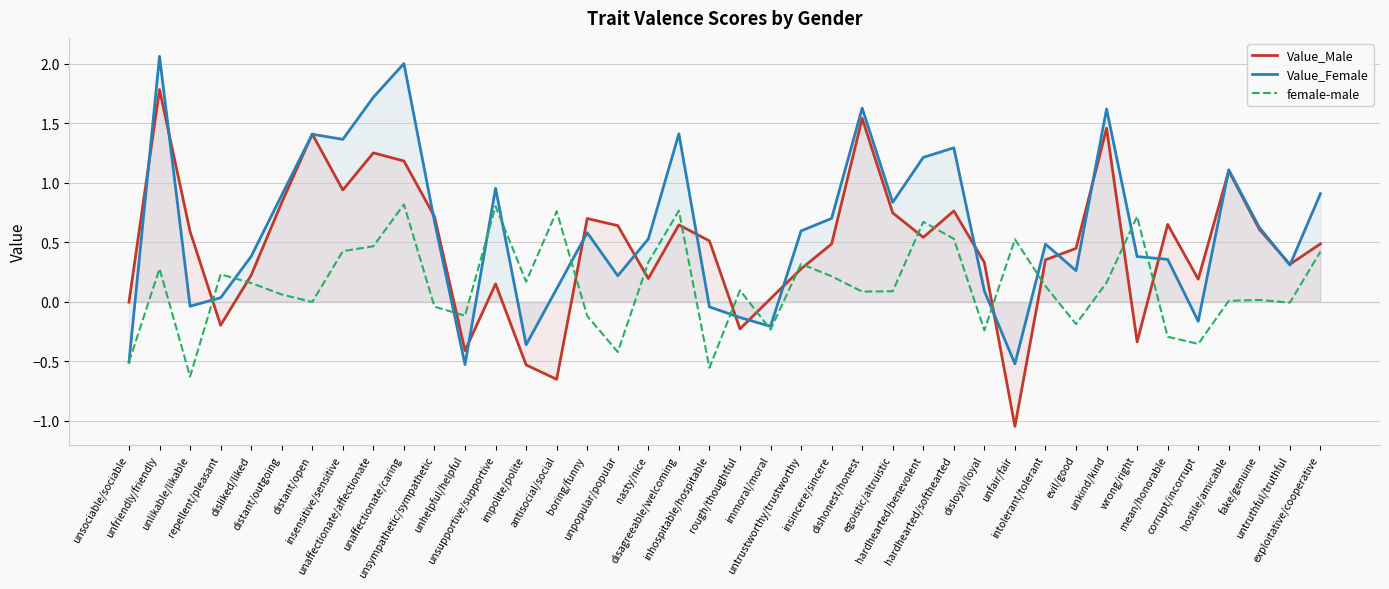

Which series has the widest spread of values?

Value_Male